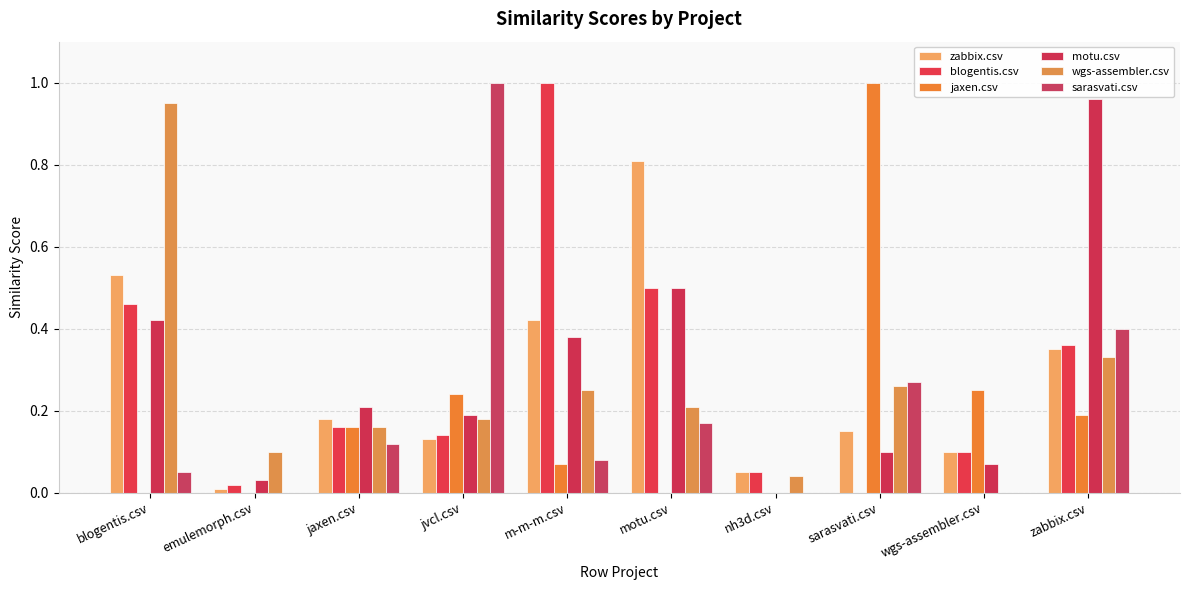

What are all the series names shown in the legend?

zabbix.csv, blogentis.csv, jaxen.csv, motu.csv, wgs-assembler.csv, sarasvati.csv